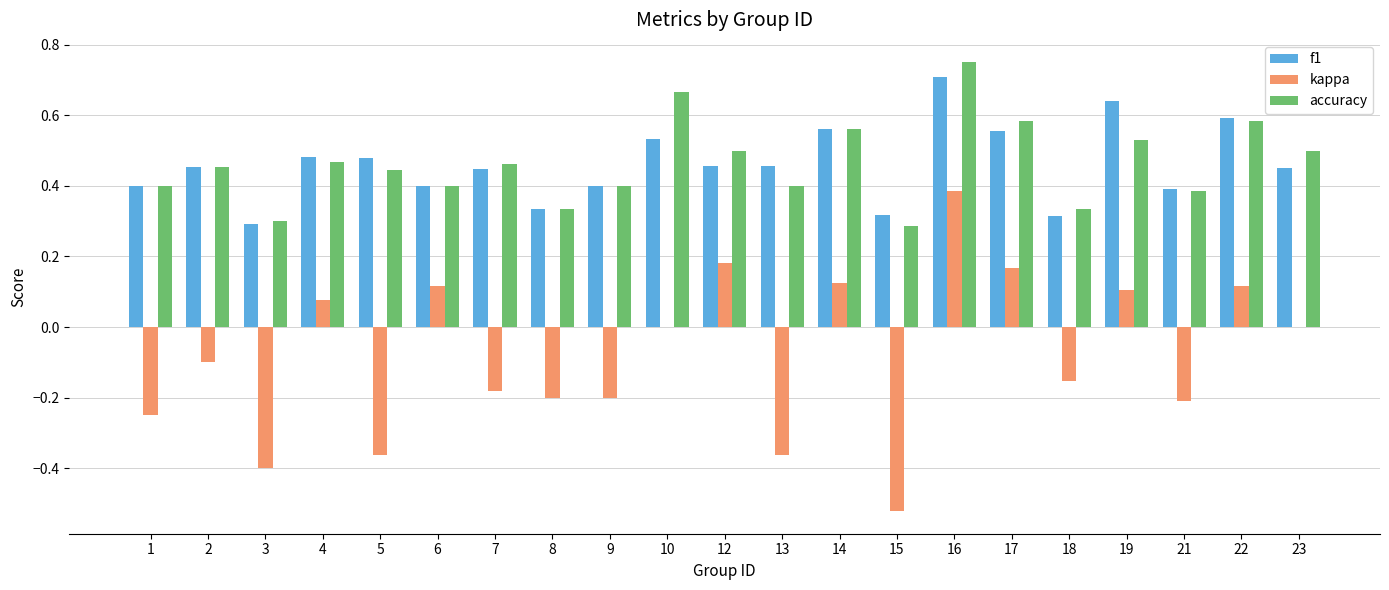

Which series changed the most between 16 and 21?

kappa